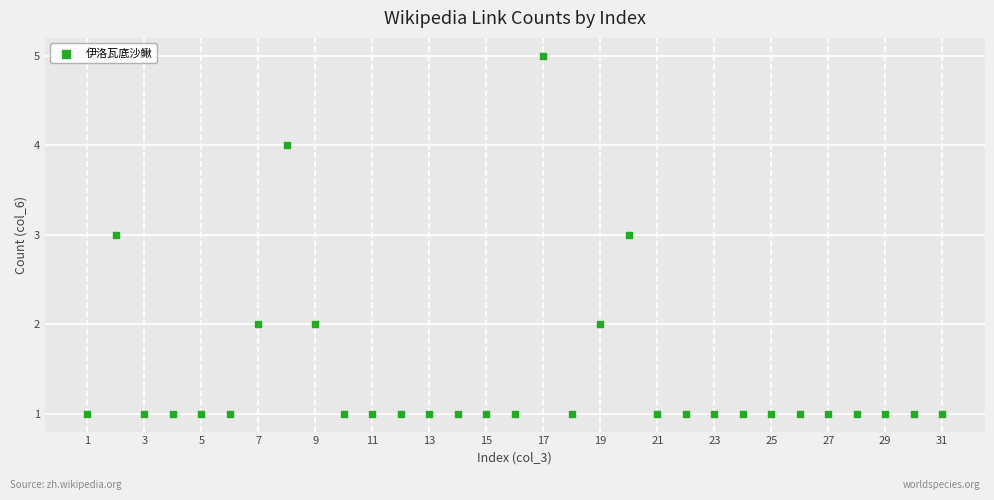

What is the range of Y values (max minus min)?

4